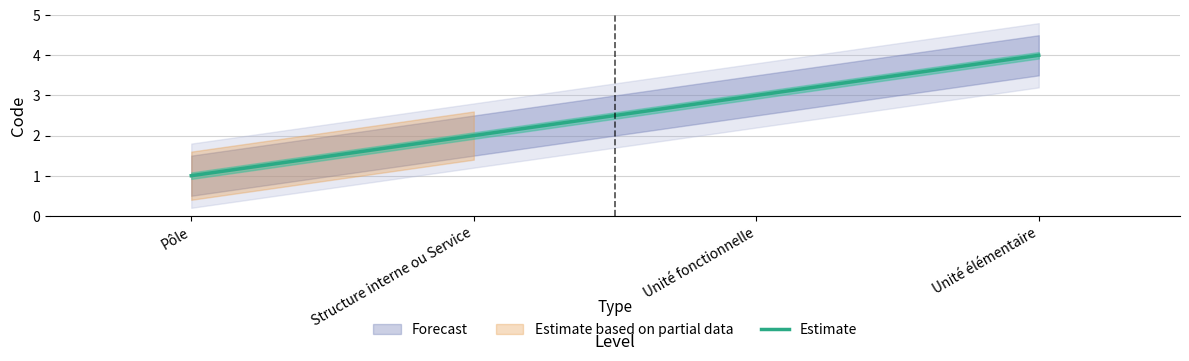

What is the minimum value shown in the chart?

1